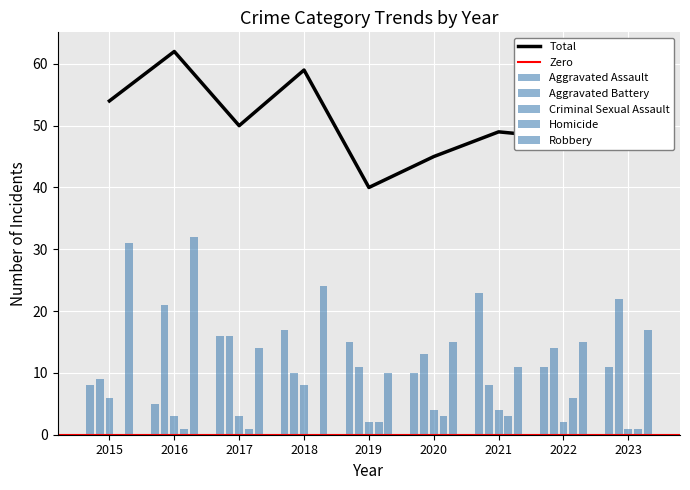

Reading right to left, extract all data points from this chart.

Aggravated Assault: 11	11	23	10	15	17	16	5	8
Aggravated Battery: 22	14	8	13	11	10	16	21	9
Criminal Sexual Assault: 1	2	4	4	2	8	3	3	6
Homicide: 1	6	3	3	2	0	1	1	0
Robbery: 17	15	11	15	10	24	14	32	31
Total: 52	48	49	45	40	59	50	62	54